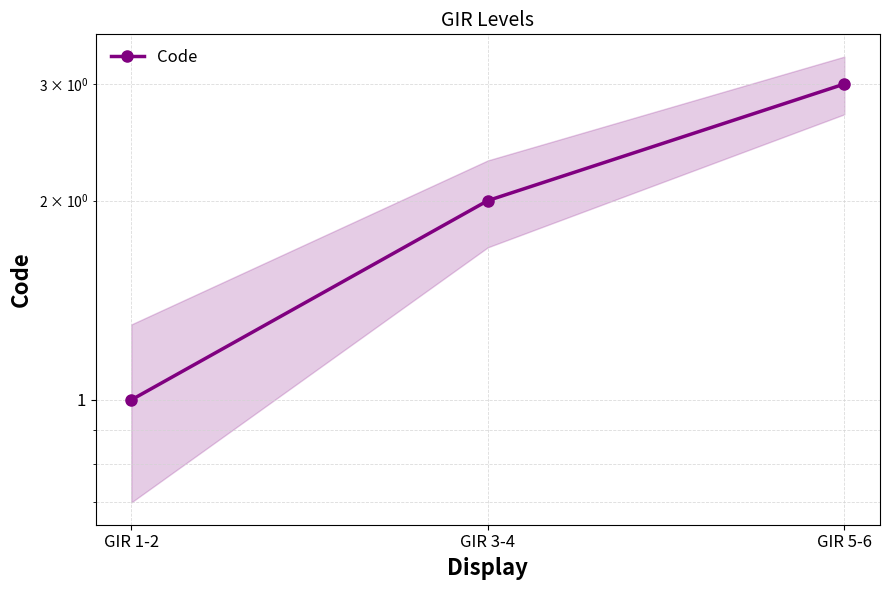

List the labels in order of value, smallest first.

GIR 1-2, GIR 3-4, GIR 5-6